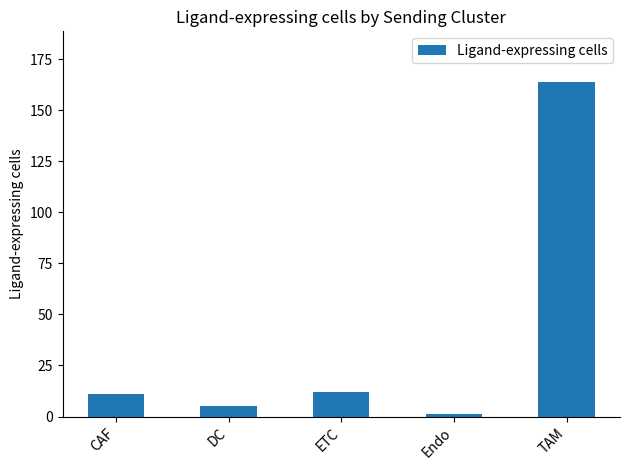

Reading left to right, list all the values displayed in this chart.

CAF=11	DC=5	ETC=12	Endo=1	TAM=164